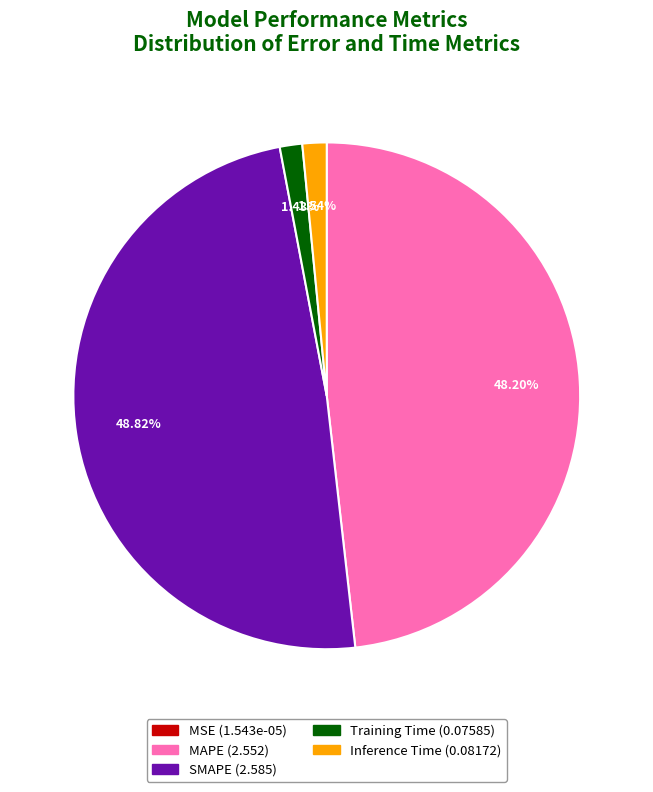

Does MAPE represent more than half of the total?

No